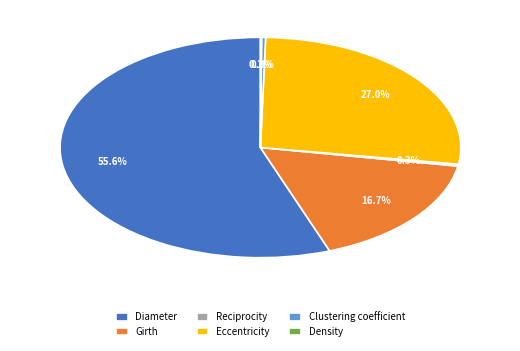

To the nearest percent, what is the average slice percentage?

17%